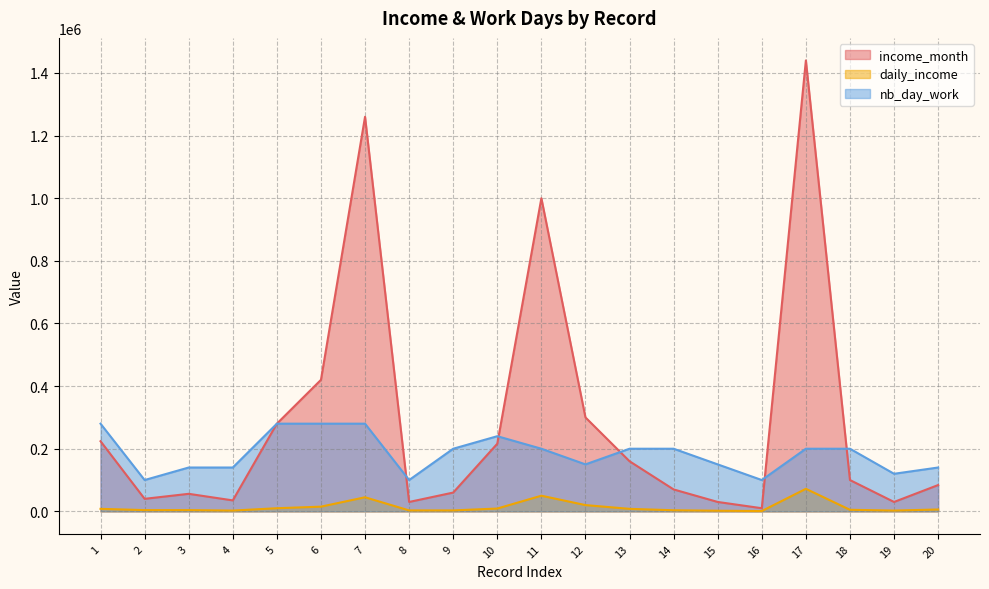

What is the difference between the maximum and minimum values in the income_month series?

1430000